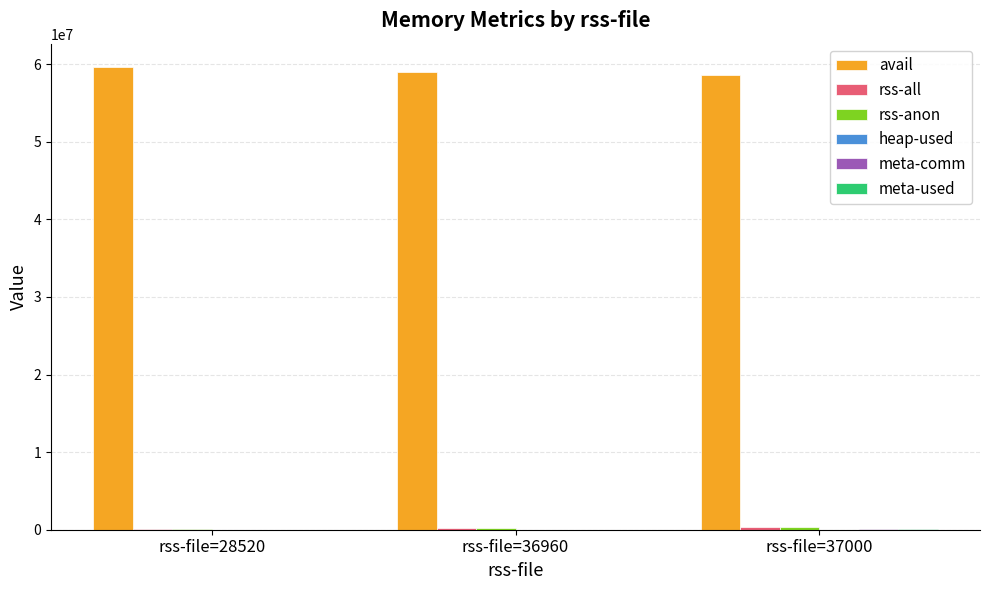

Which series has the largest total across all categories?

avail